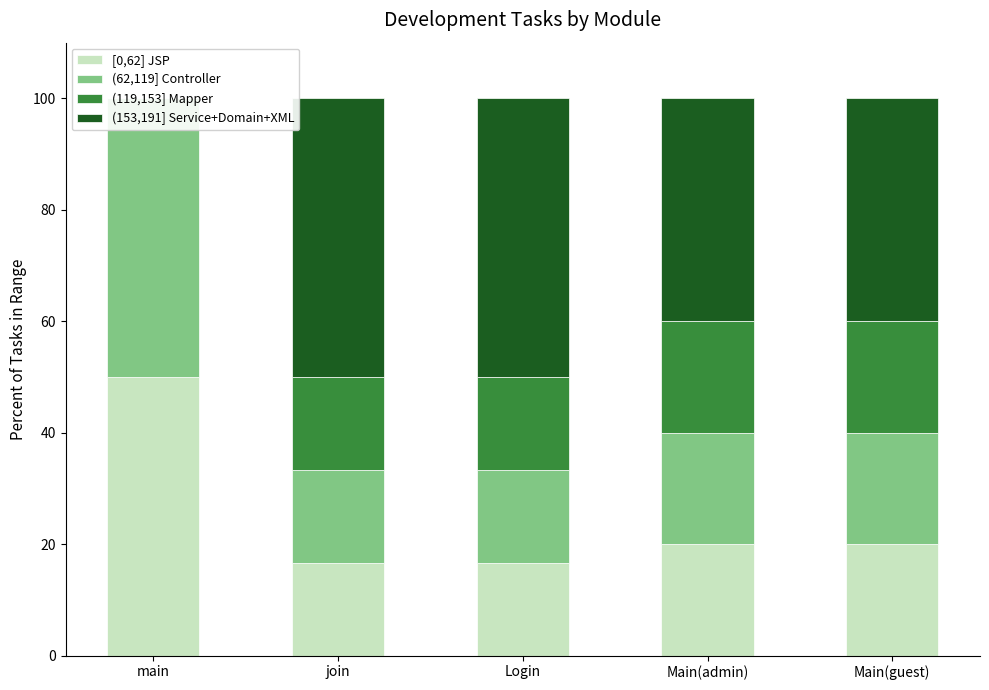

What is the average value of the (119,153] Mapper series?

14.7